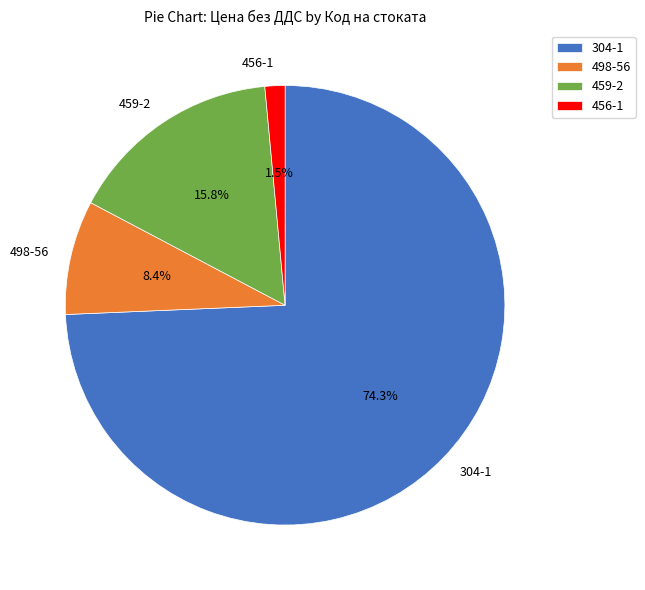

Which has a higher value, 456-1 or 304-1?

304-1